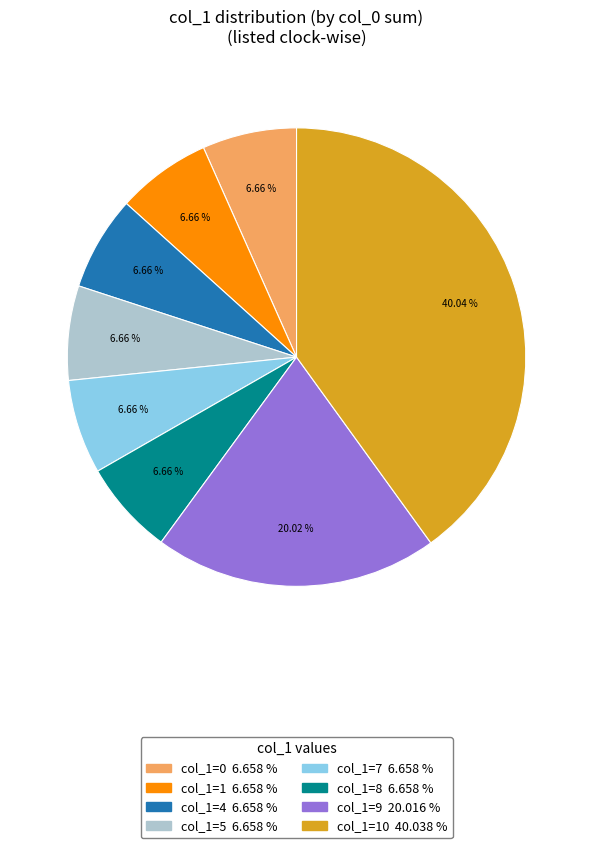

Does any single category account for the majority?

No